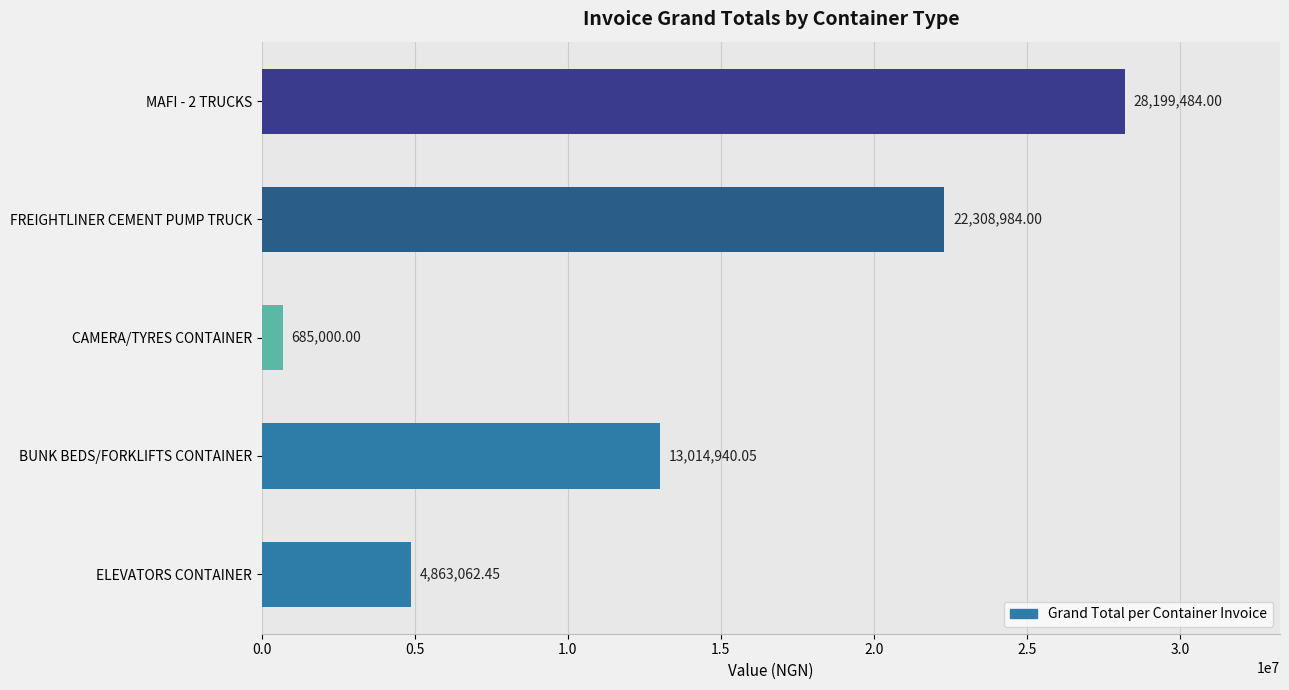

Which label corresponds to the smallest value in the chart?

CAMERA/TYRES CONTAINER